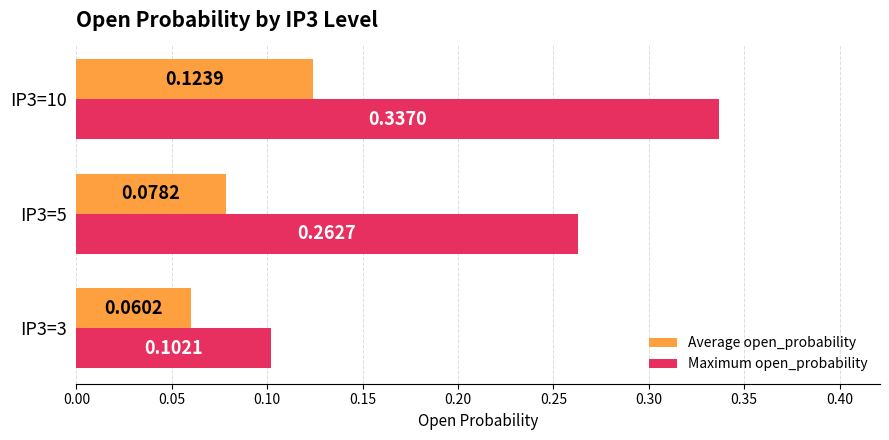

Rank the series at IP3=5 from highest to lowest value.

Maximum open_probability, Average open_probability